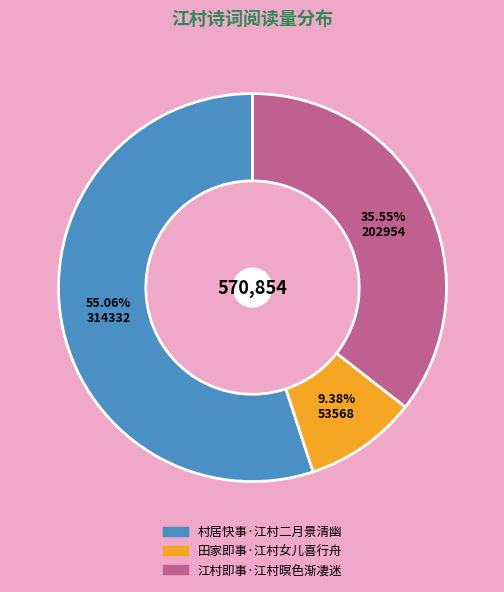

Which has a higher value, 江村即事·江村暝色渐凄迷 or 村居快事·江村二月景清幽?

村居快事·江村二月景清幽